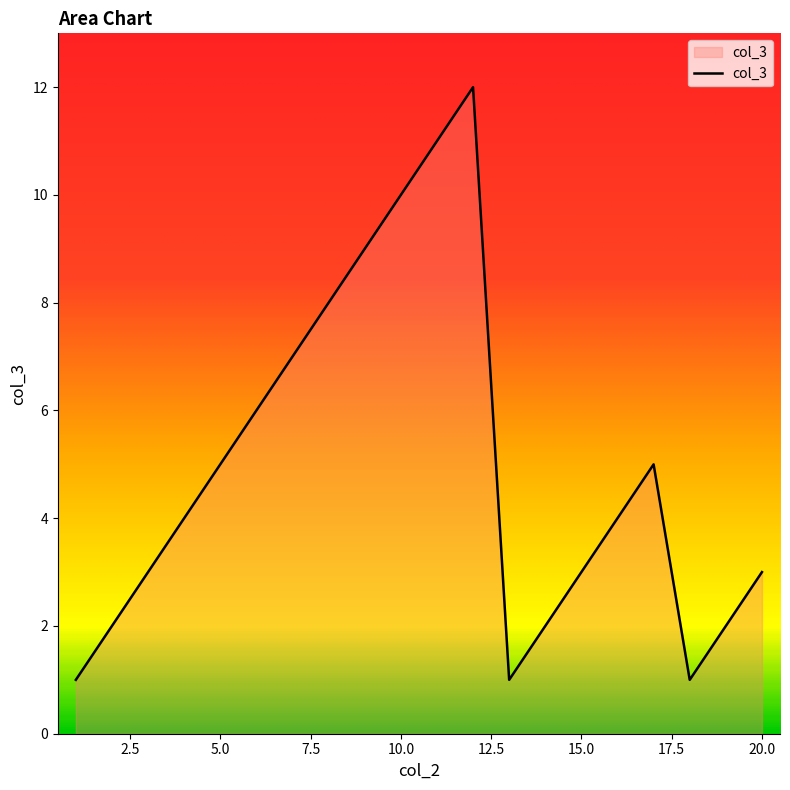

What is the maximum value shown in the chart?

12